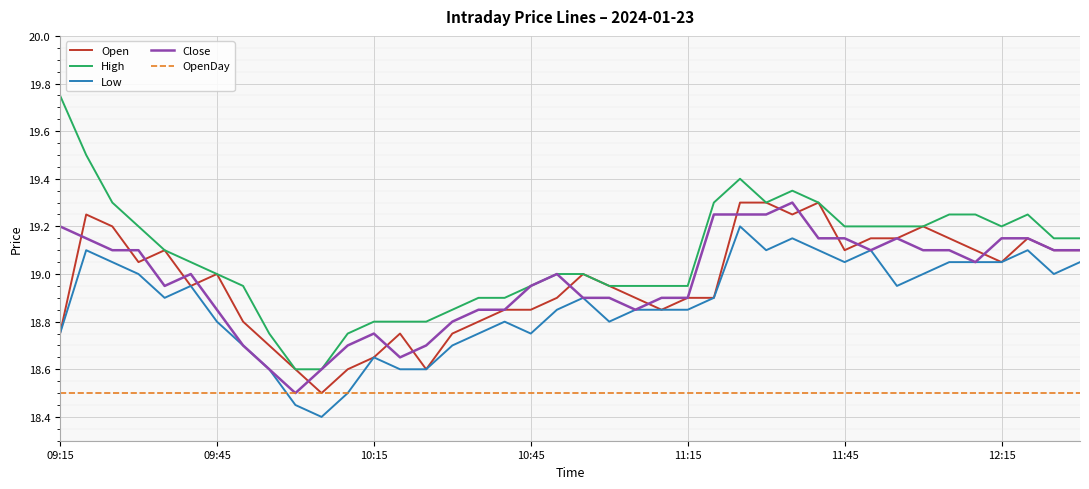

Which series has the largest range (max minus min)?

High